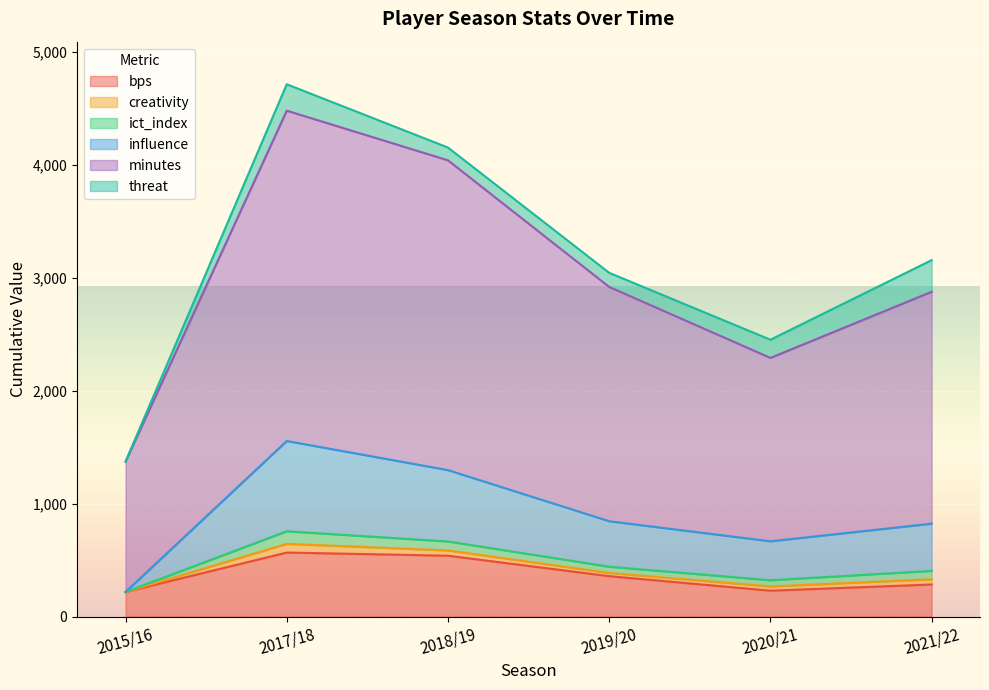

True or false: influence and bps cross at least once.

False